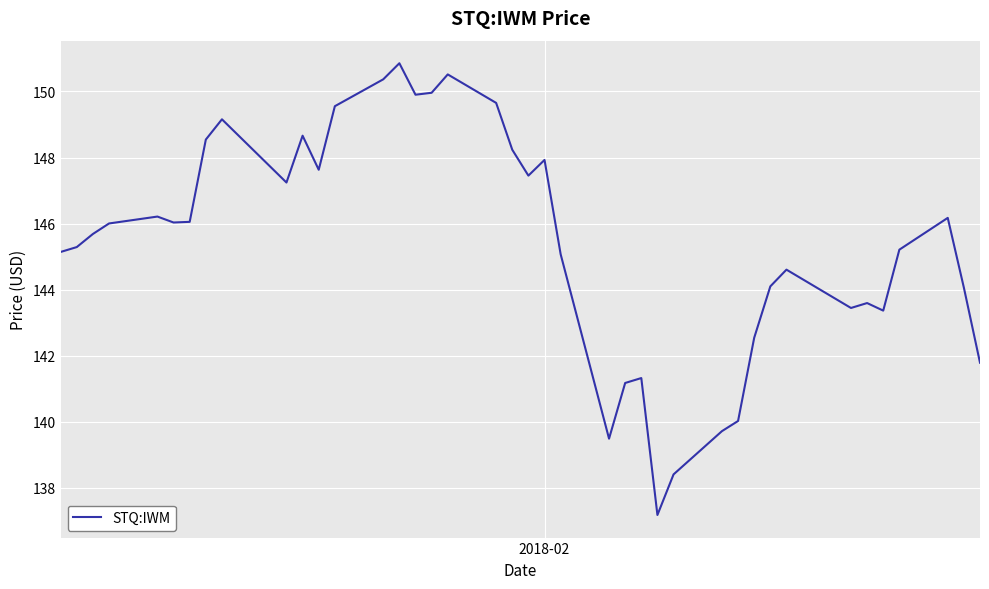

What is the smallest value displayed?

137.2